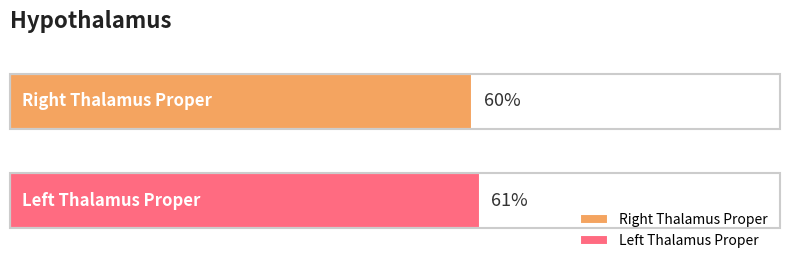

Which series has the widest spread of values?

Right Thalamus Proper